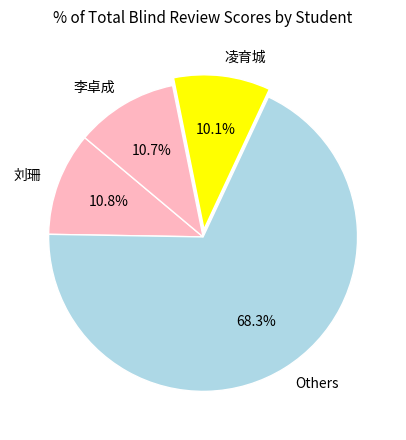

Which slice is the largest?

Others